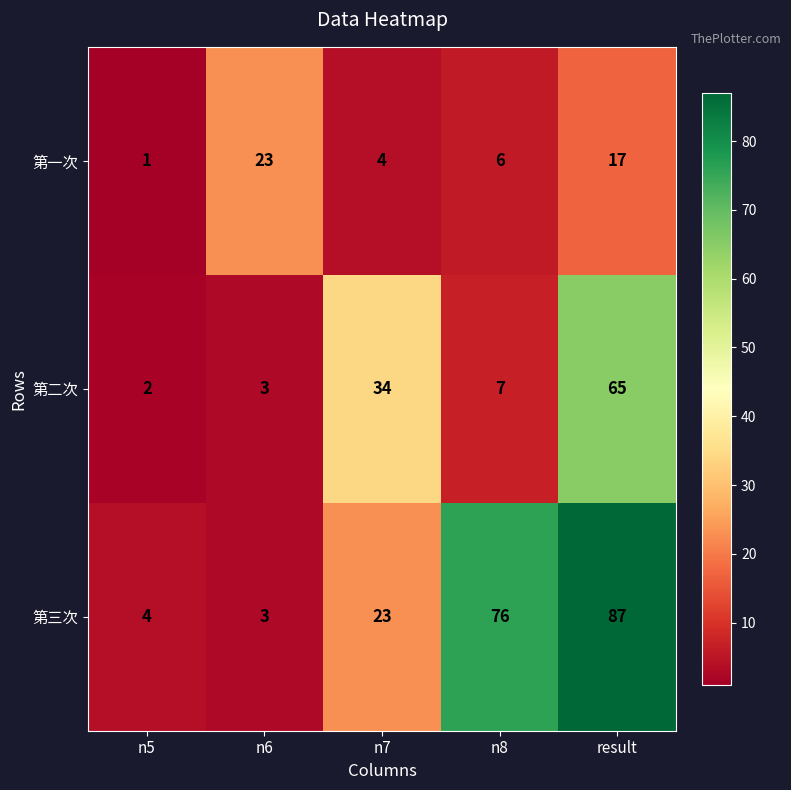

Which series has the largest total across all categories?

第三次